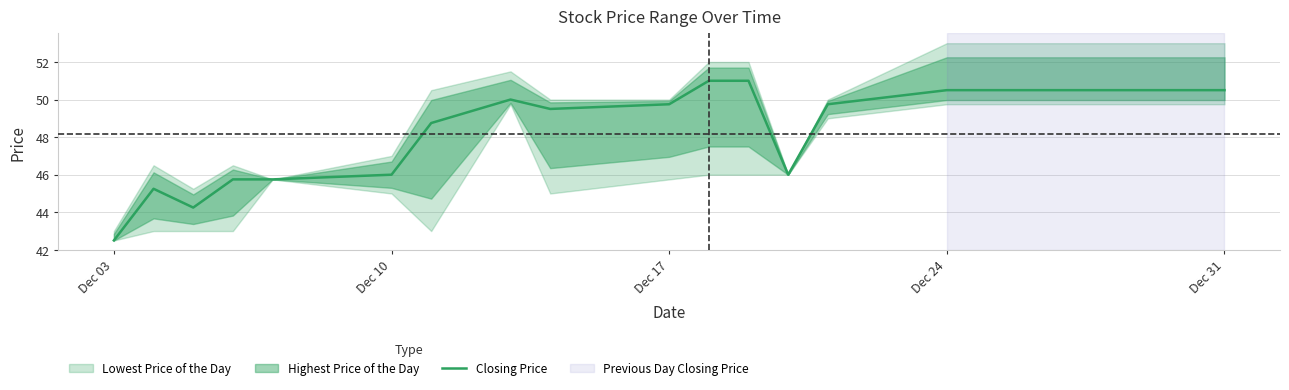

How many points are lower than both their immediate neighbors (excluding endpoints)?

3